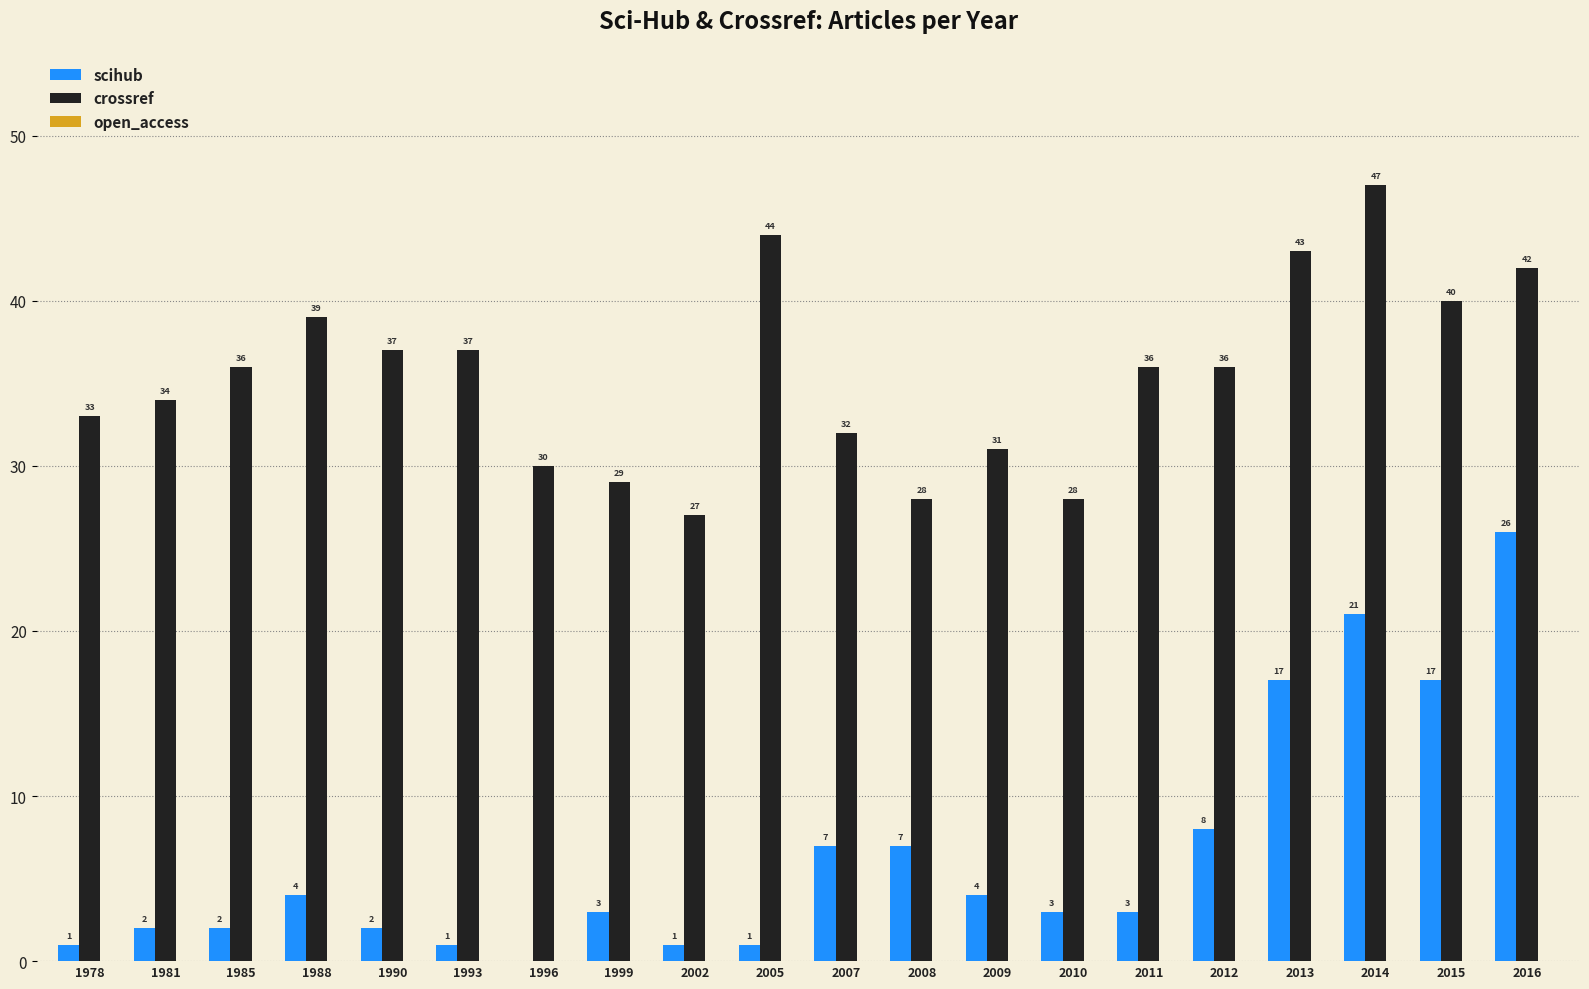

Which series has the largest range (max minus min)?

scihub